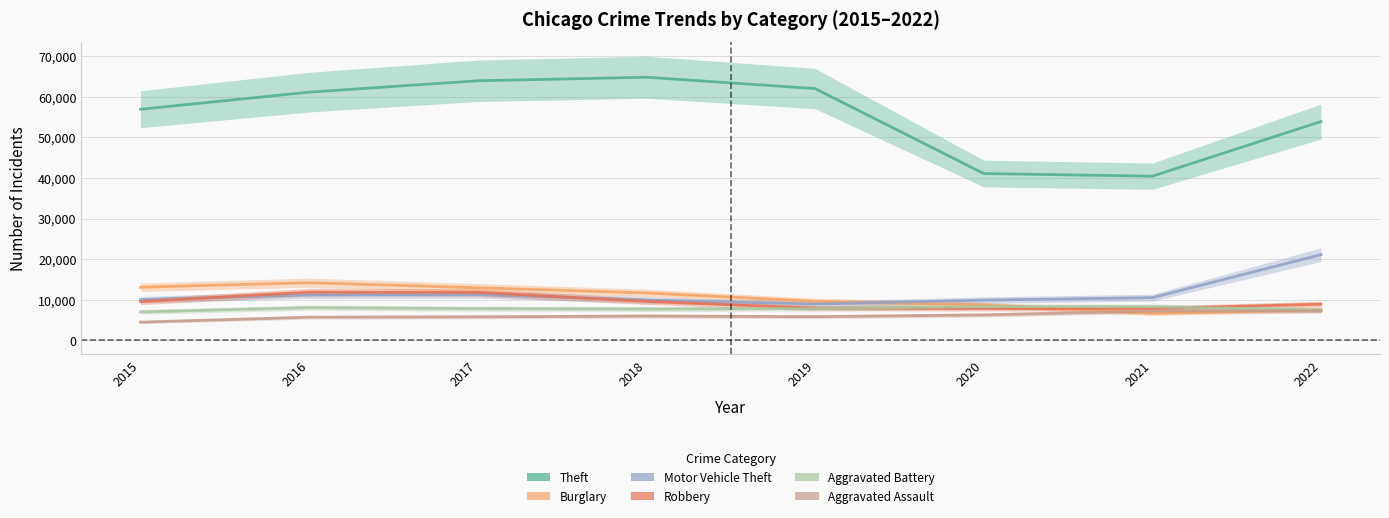

Is the value of Robbery at 2016 greater than the value of Aggravated Battery at 2018?

Yes